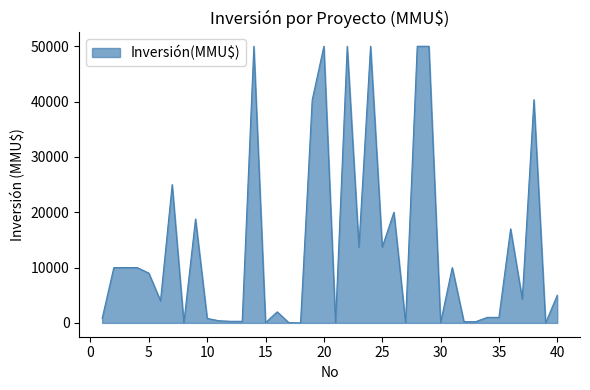

How many distinct data groups are displayed?

1